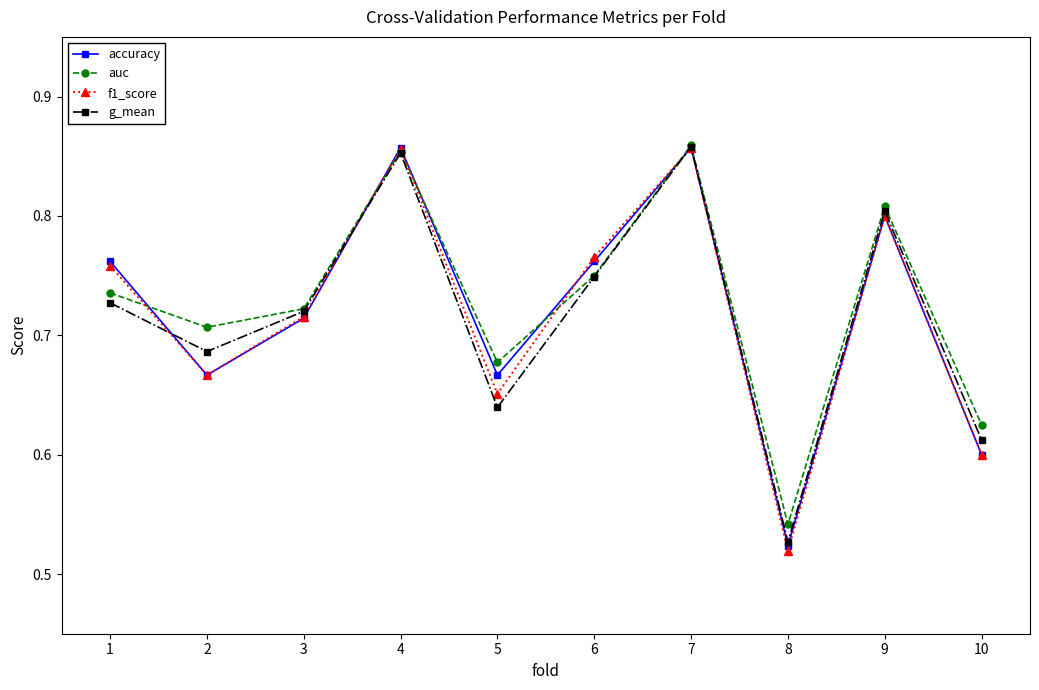

Is the value of accuracy at 7 greater than the value of g_mean at 2?

Yes